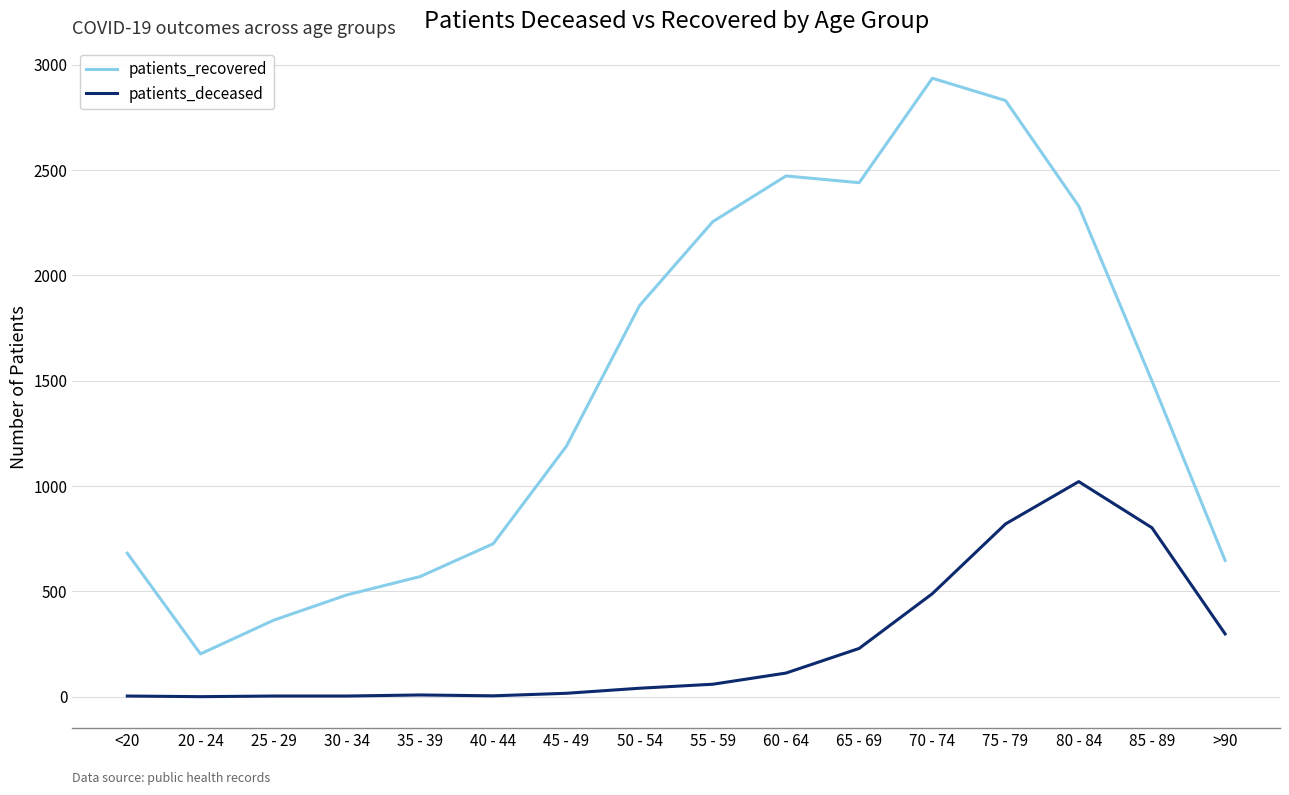

True or false: patients_deceased has more than 0 points higher than both neighbors.

True